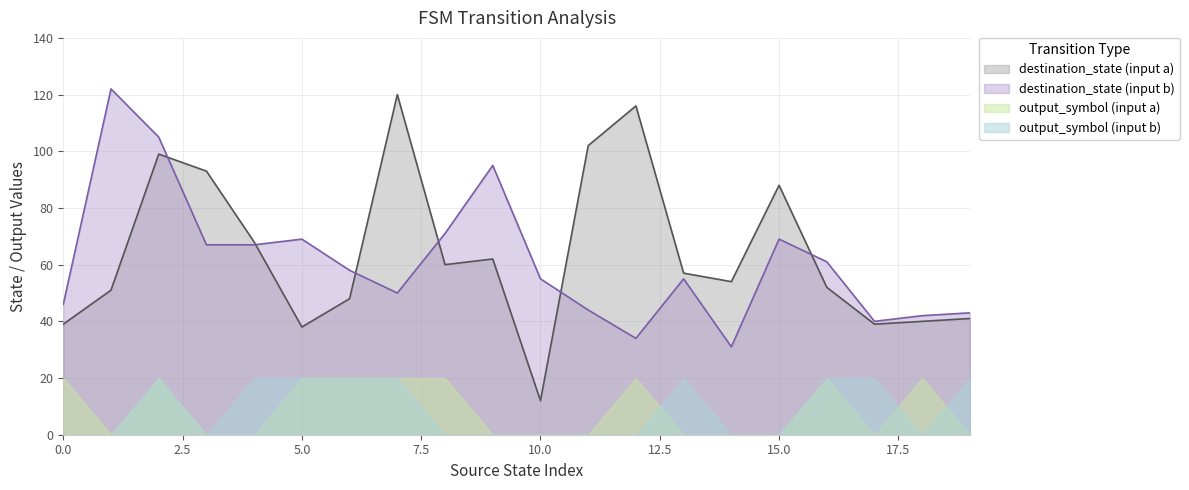

True or false: output_b and input_symbol_a_dest cross at least once.

False